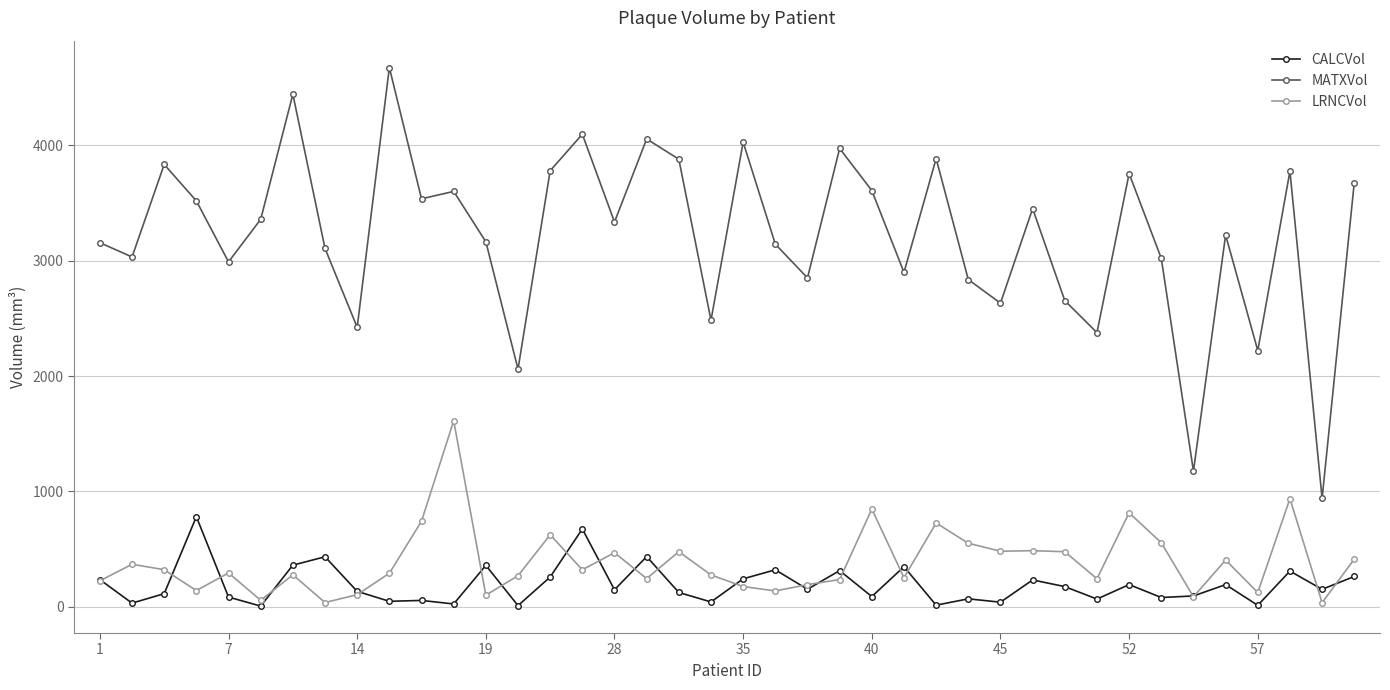

How many lines are shown in the chart?

3